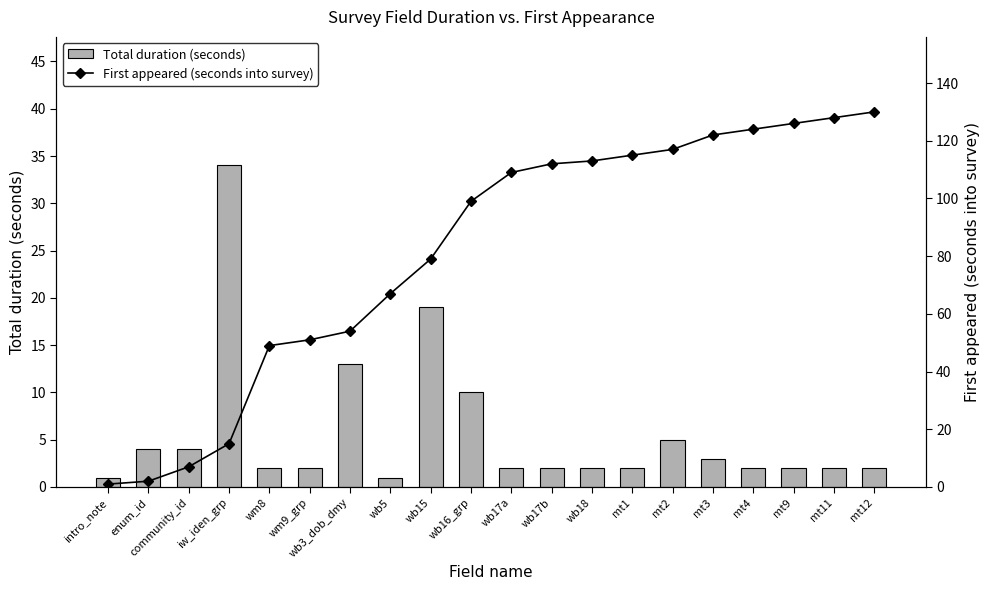

At how many categories does at least one series exceed 101?

10